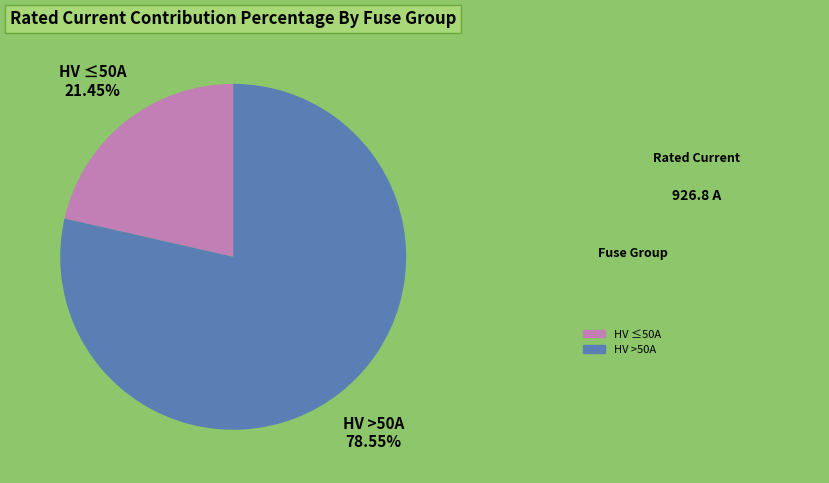

Count the number of slices in the pie.

2